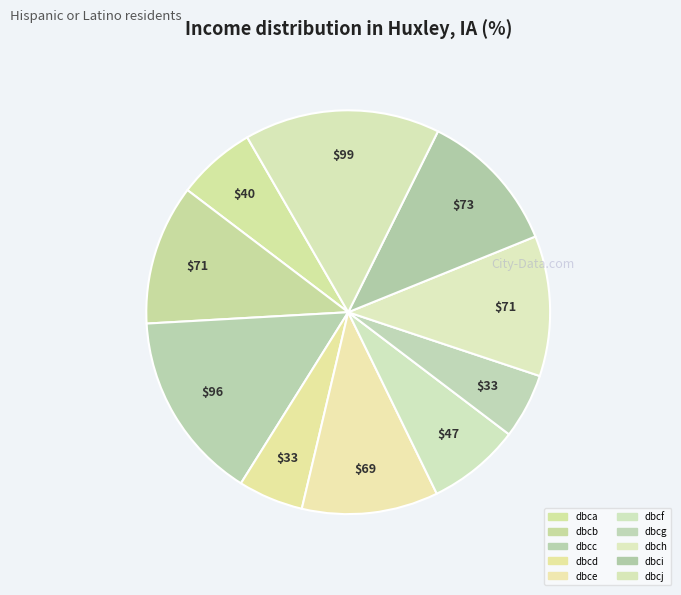

How many slices are in this pie chart?

10